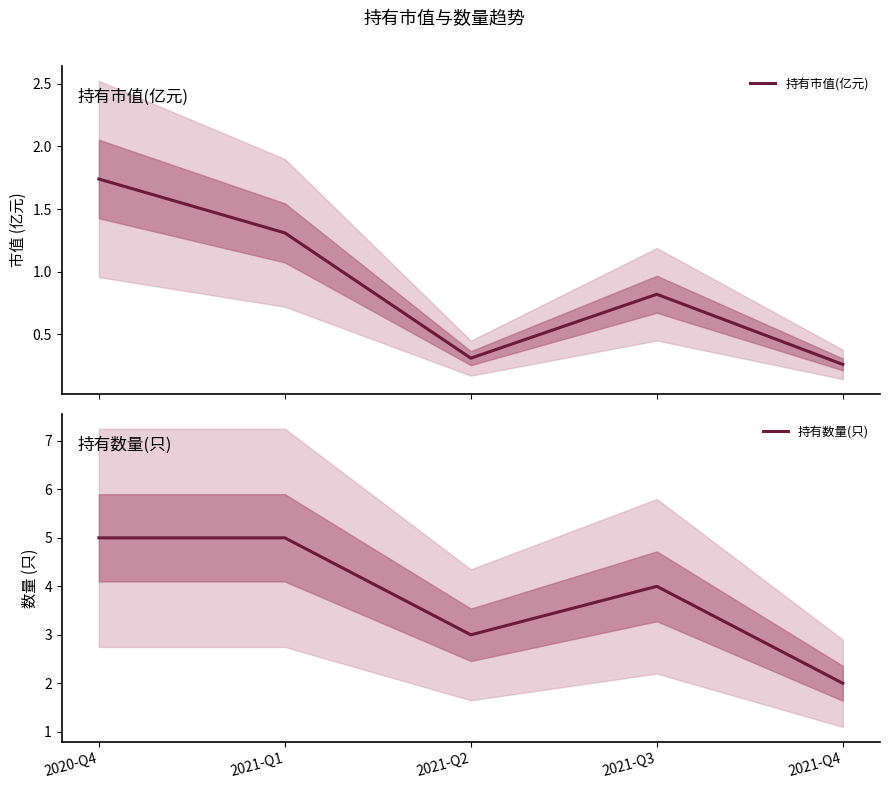

What is the value of the 持有数量(只) point at the 1st from the left?

5.0